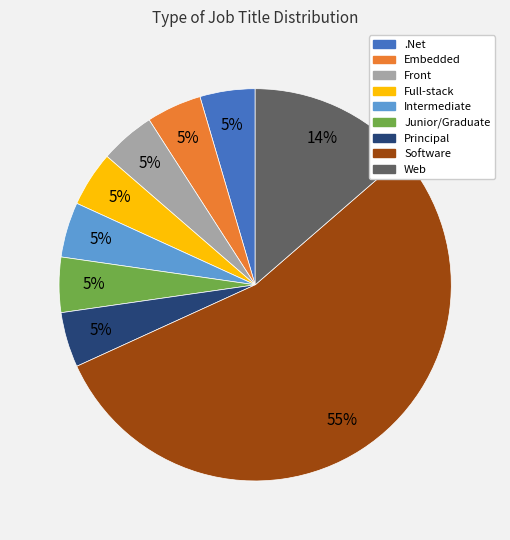

Is the sum of Embedded and Front greater than half?

No